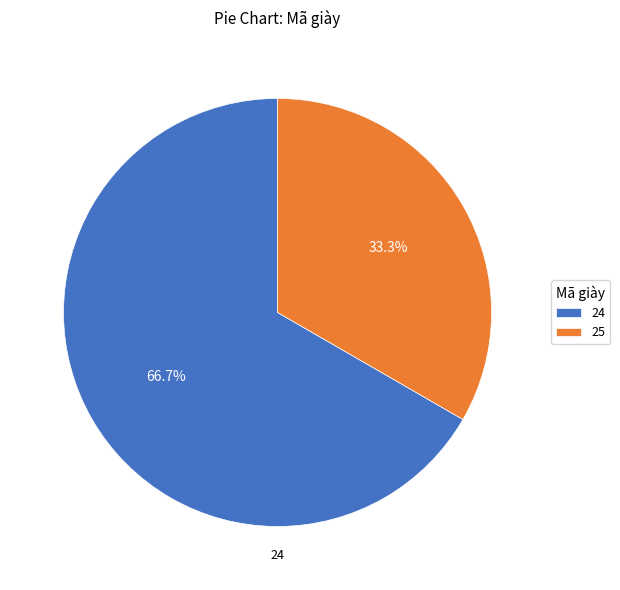

Which has a higher value, 25 or 24?

24